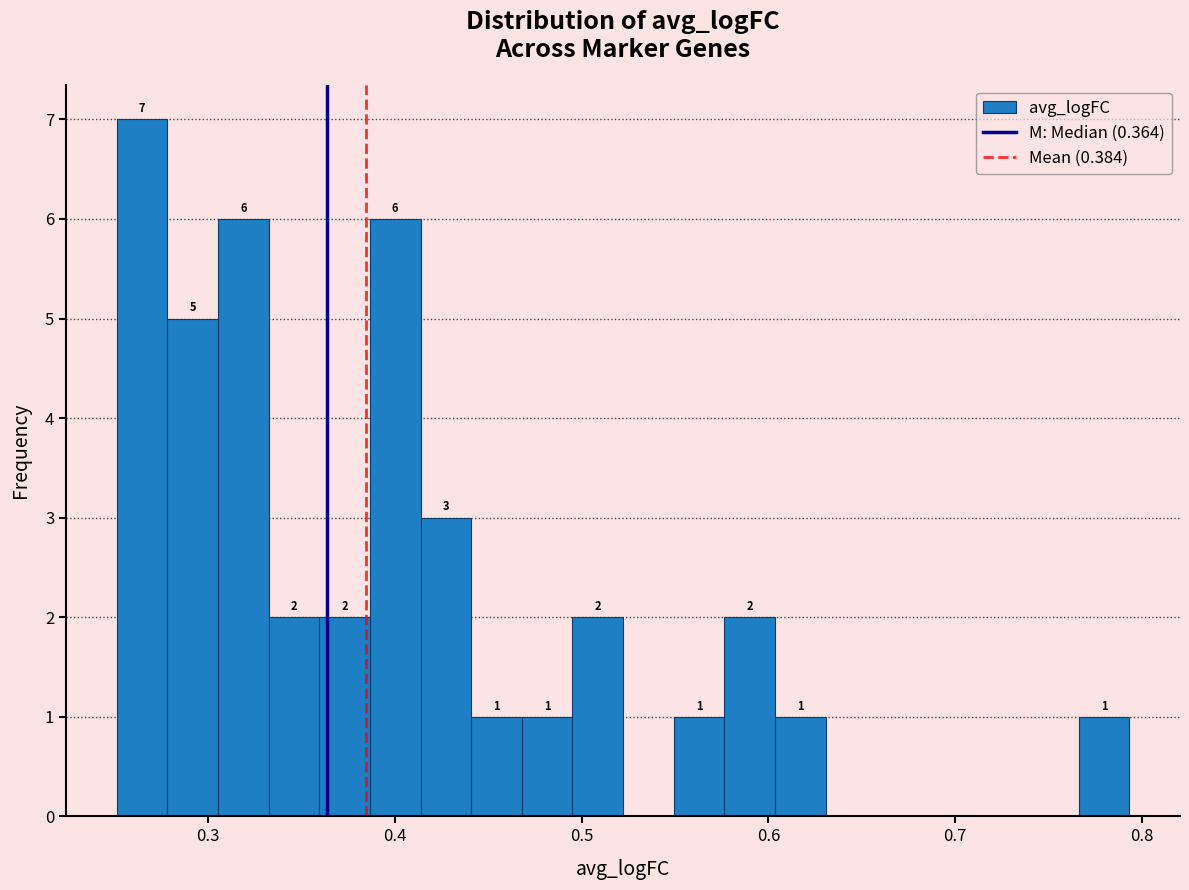

Around what value on the x-axis is the tallest bar? Give the approximate position of its centre, as read against the axis.

0.26